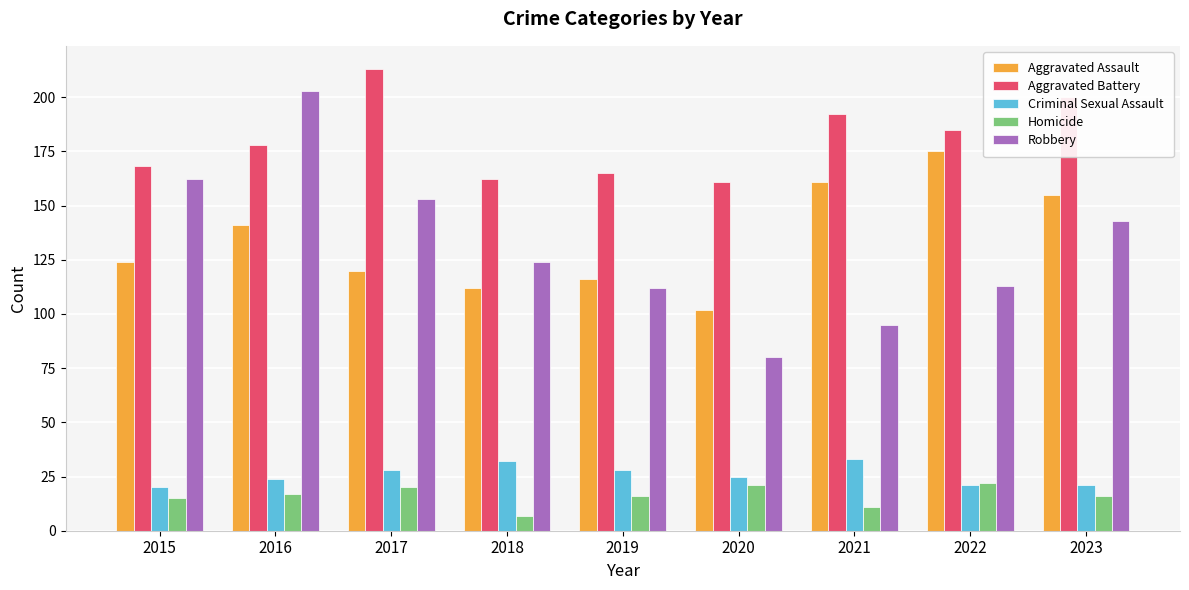

What is the highest value of the Aggravated Battery series?

213